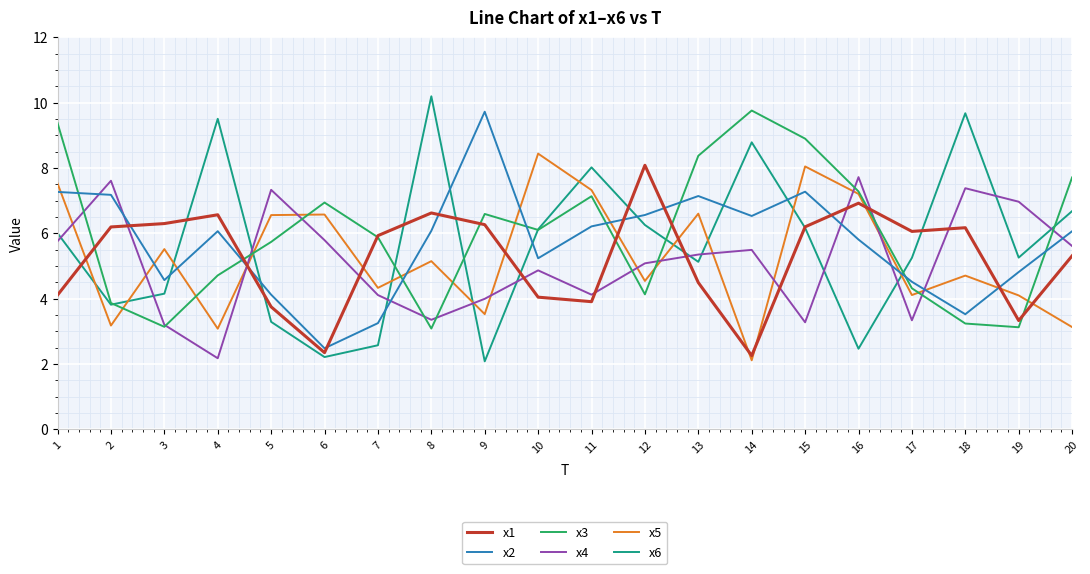

What is the highest value of the x5 series?

8.4